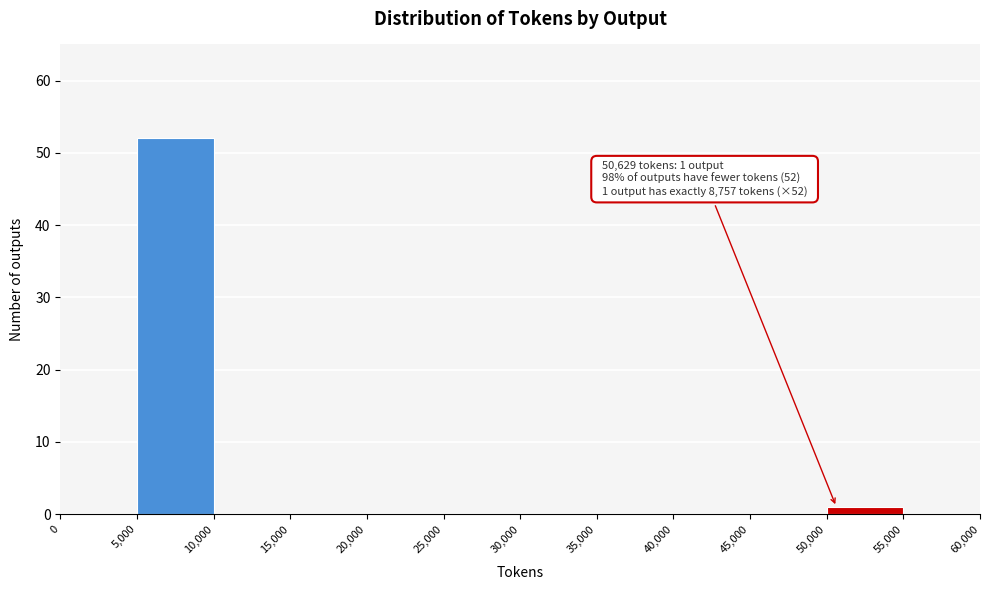

Which range on the x-axis has the tallest bar?

5,000 to 10,000